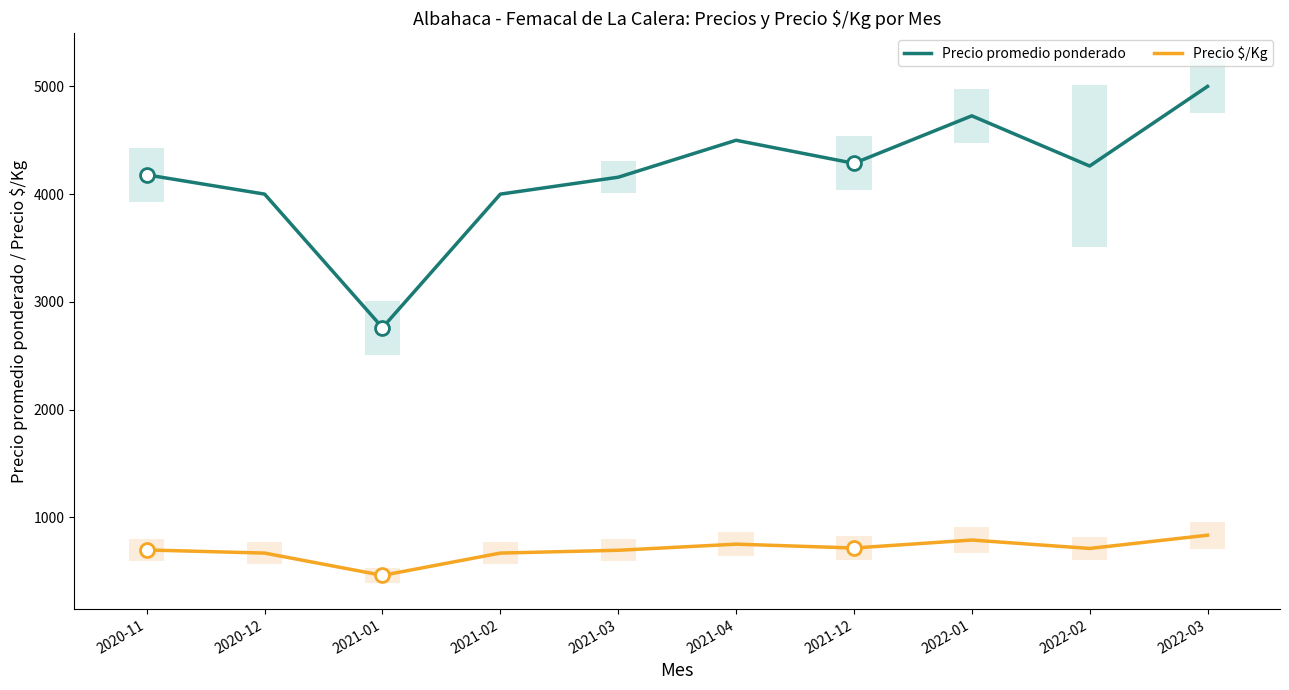

How many data points in Precio promedio ponderado are less than 4261?

5